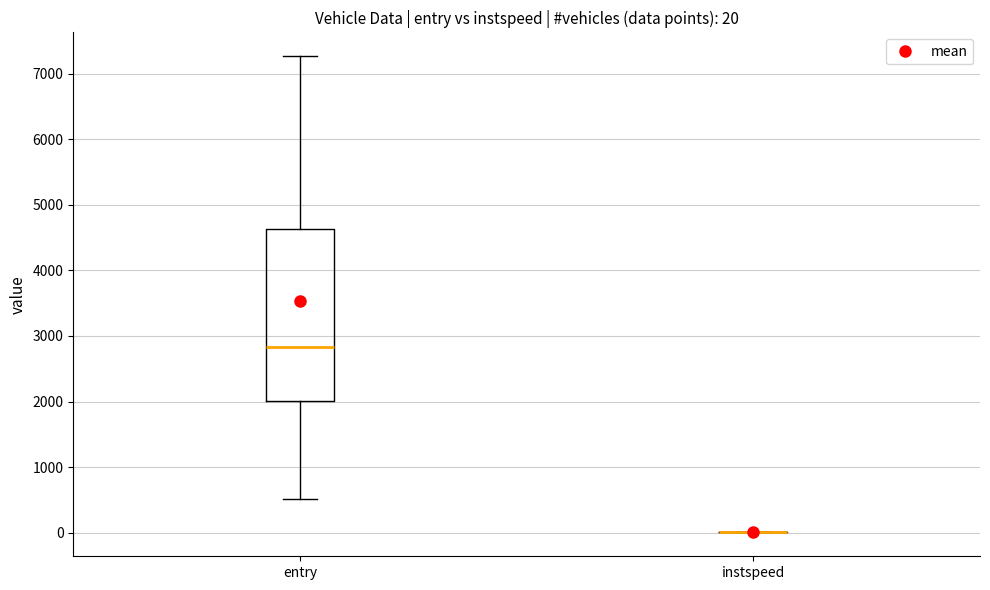

Which box is the tallest, from its lower edge to its upper edge?

entry